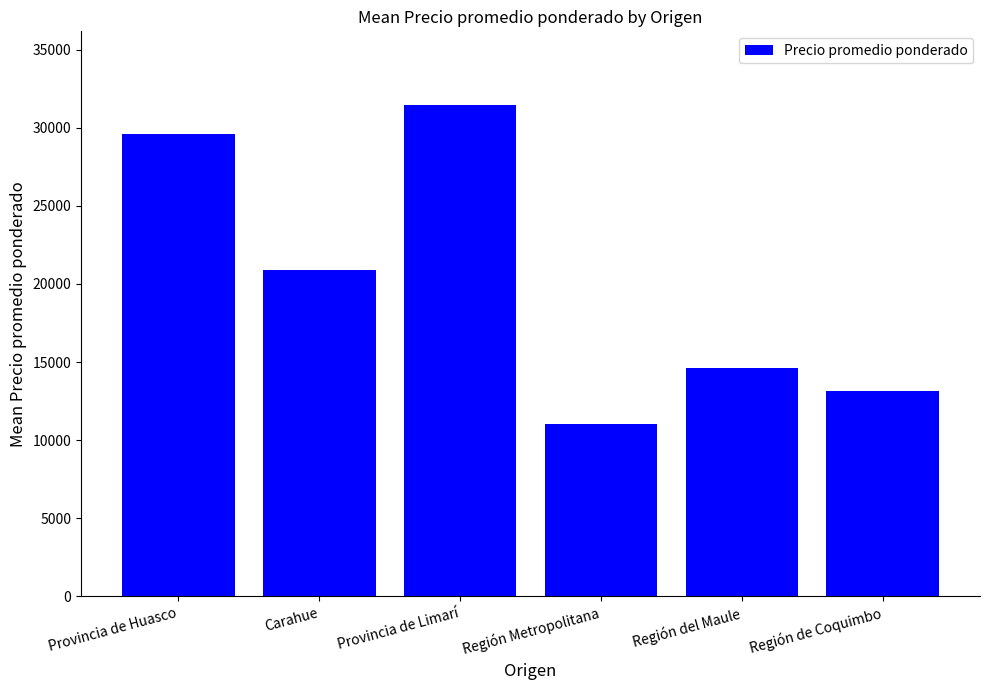

What is the smallest value displayed?

11050